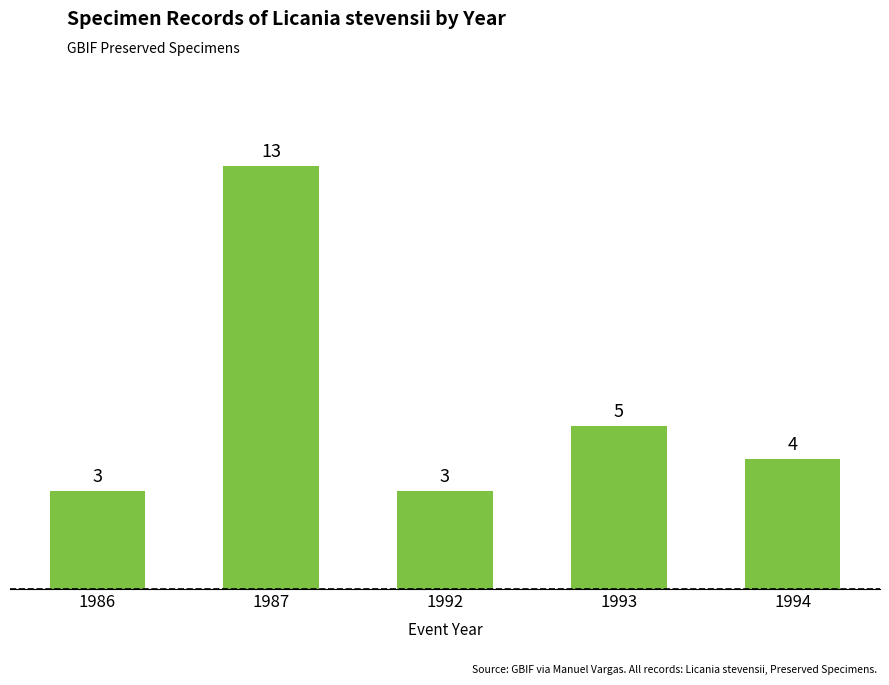

Count the number of categories in the chart.

5